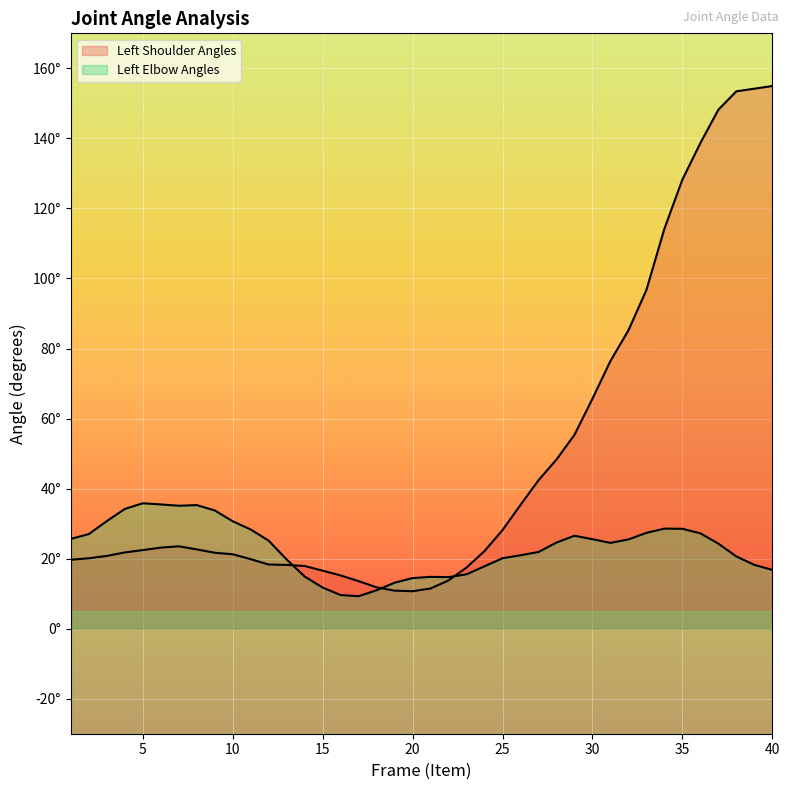

Between 5 and 31, which series saw the biggest shift?

Left Shoulder Angles